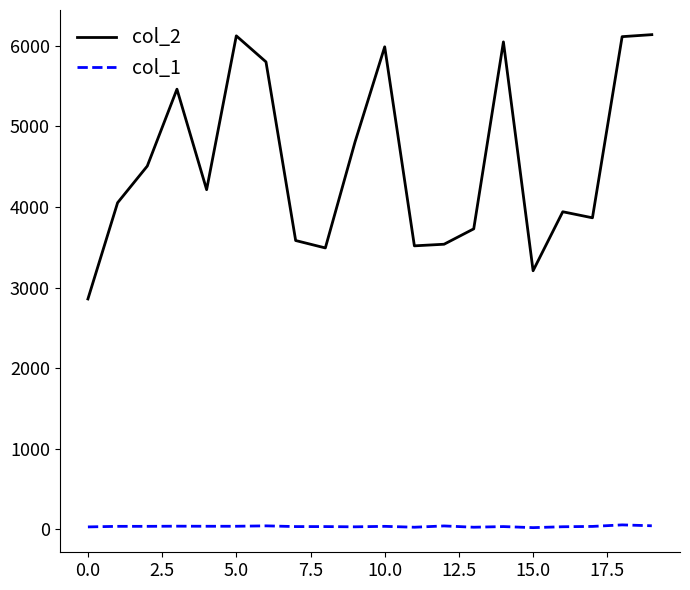

Rank the series by their maximum value, from lowest to highest.

col_1, col_2